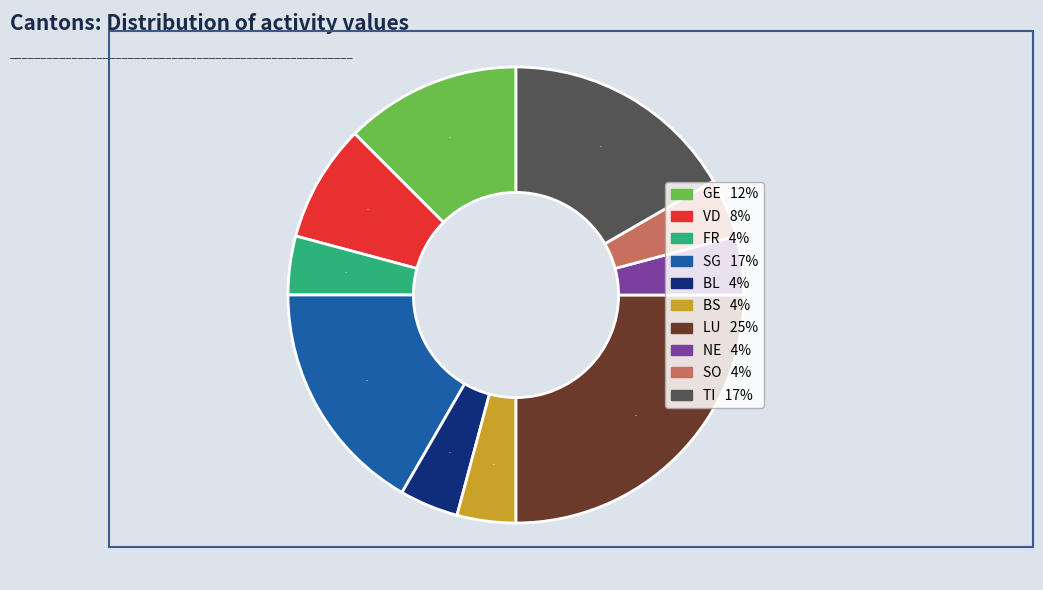

Is there a majority slice in this chart?

No